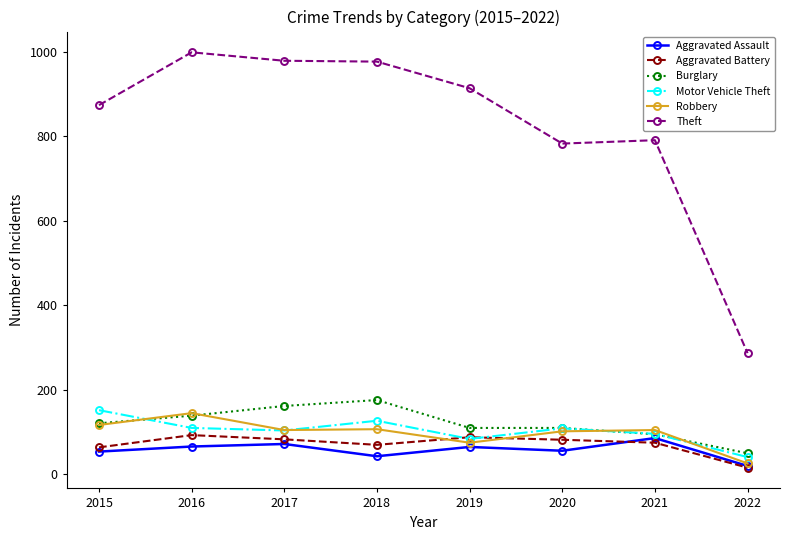

What is the sum of all Aggravated Battery values?

571